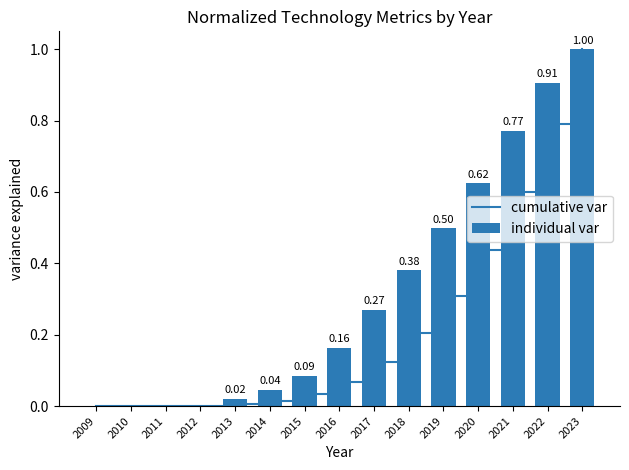

What is the difference between the cumulative var values at 2015 and 2018?

0.2